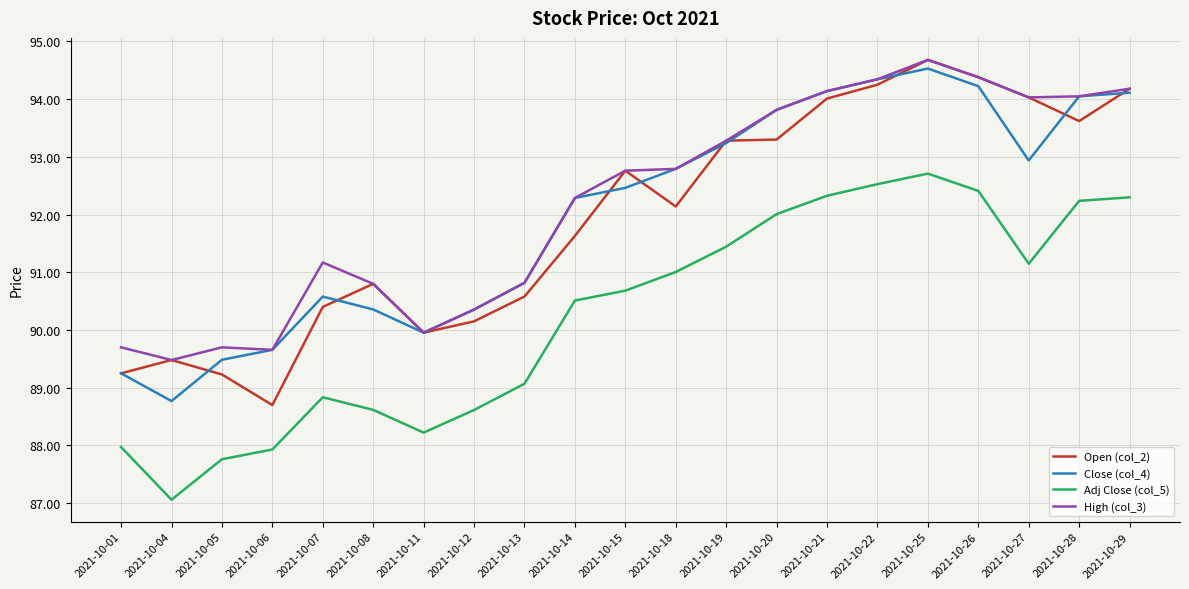

Which category has the lowest value in the Close (col_4) series?

2021-10-04